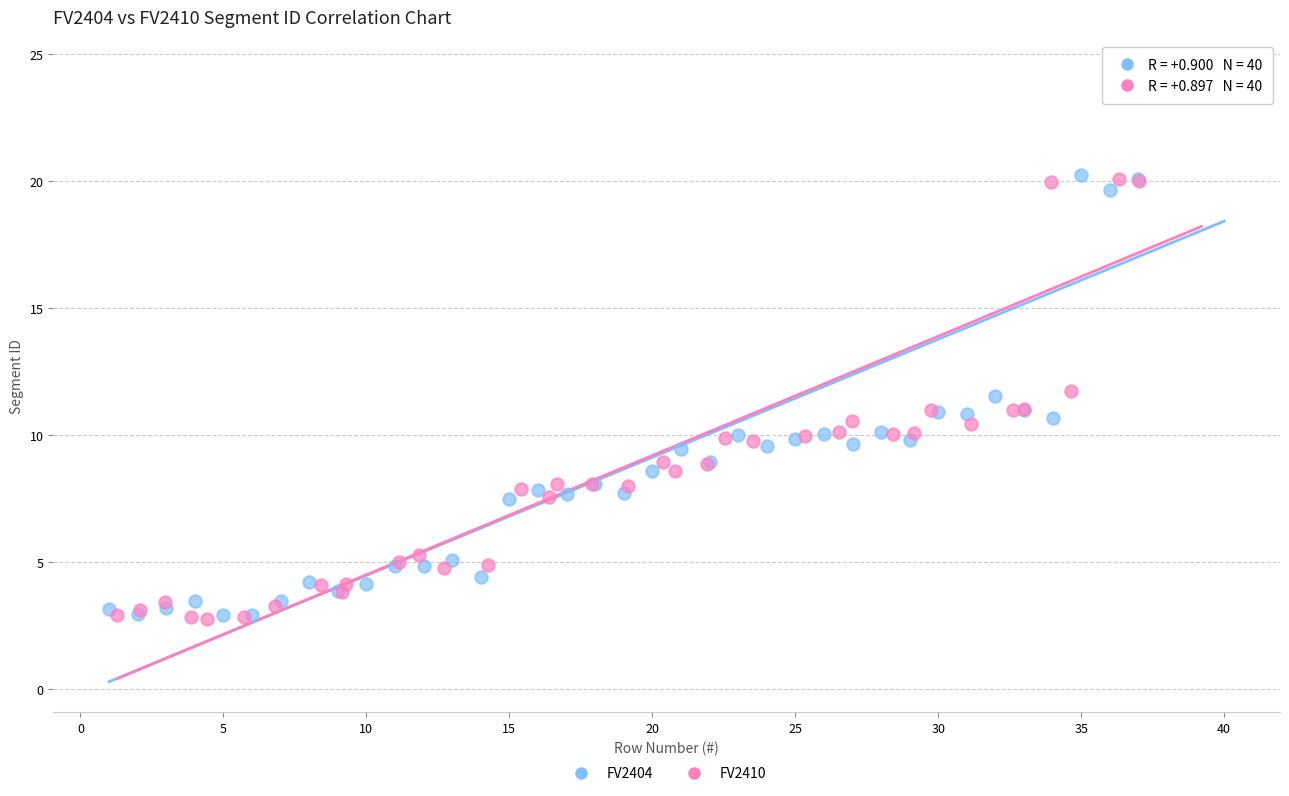

Which series has the widest spread of Y values?

FV2410